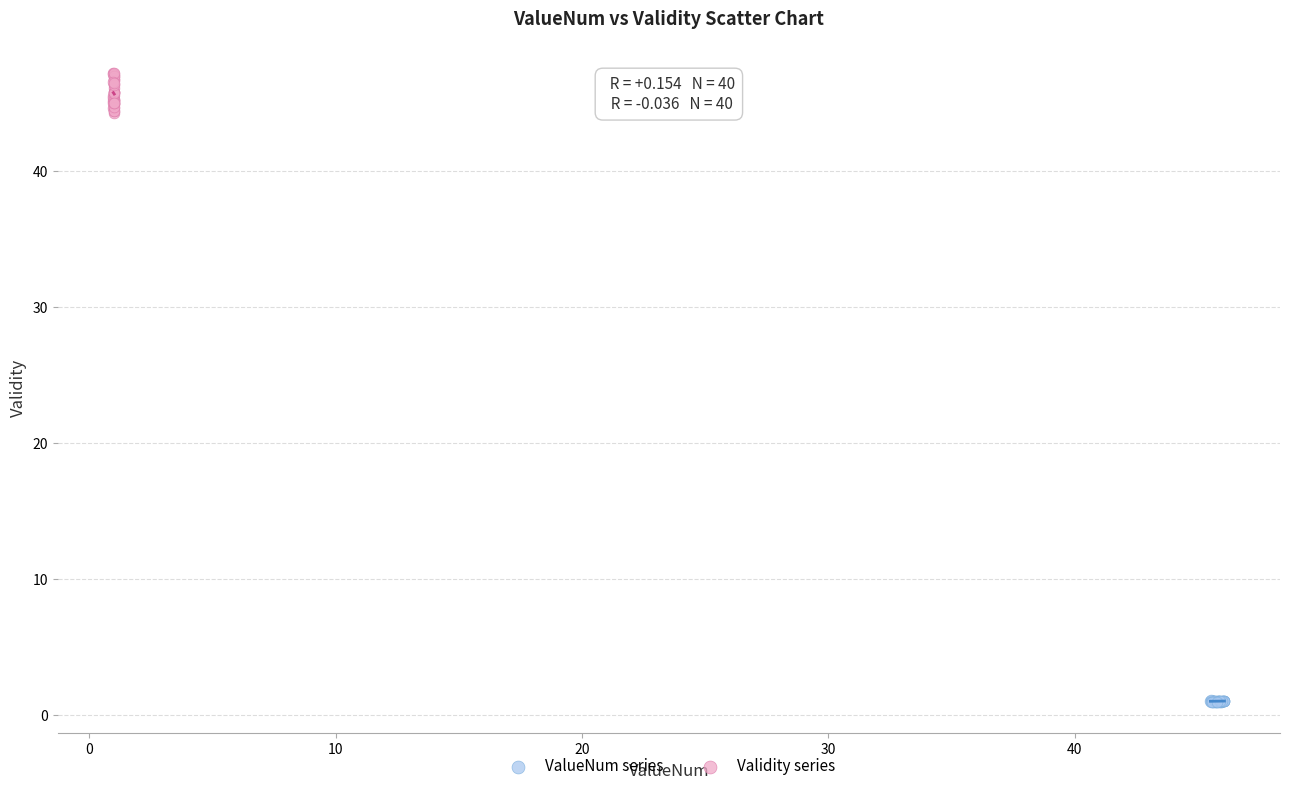

What are all the series names shown in the legend?

ValueNum series, Validity series